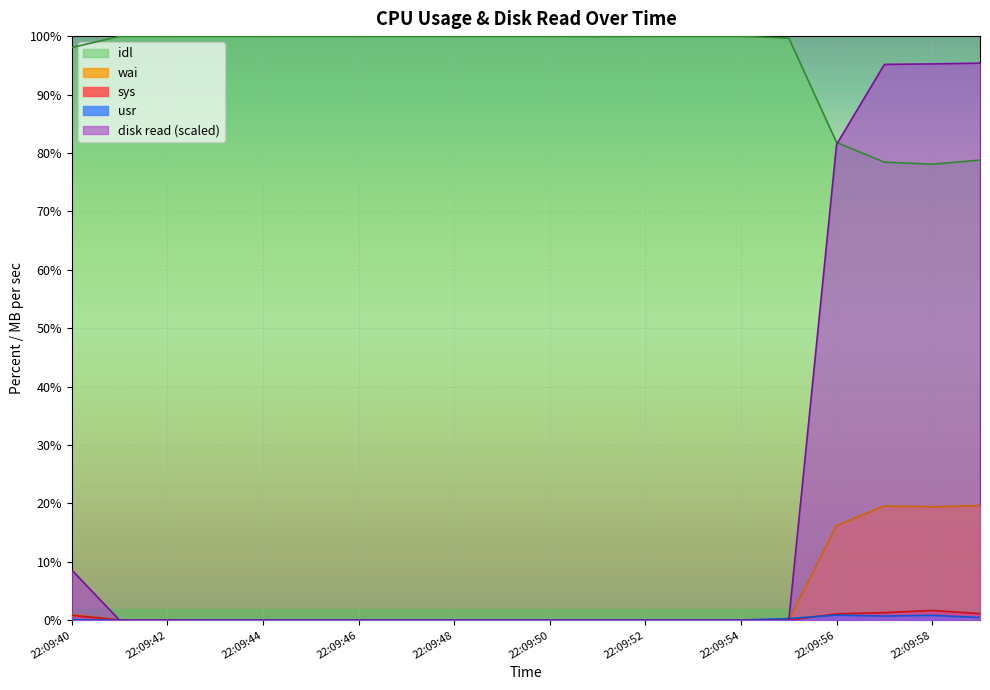

What is the spread (max minus min) of values at 22:09:43?

100.0